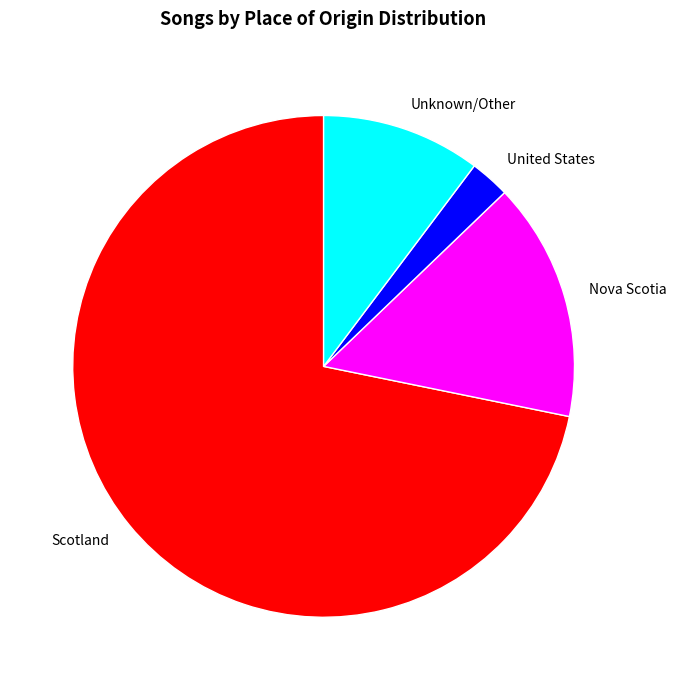

Which has a higher value, United States or Nova Scotia?

Nova Scotia